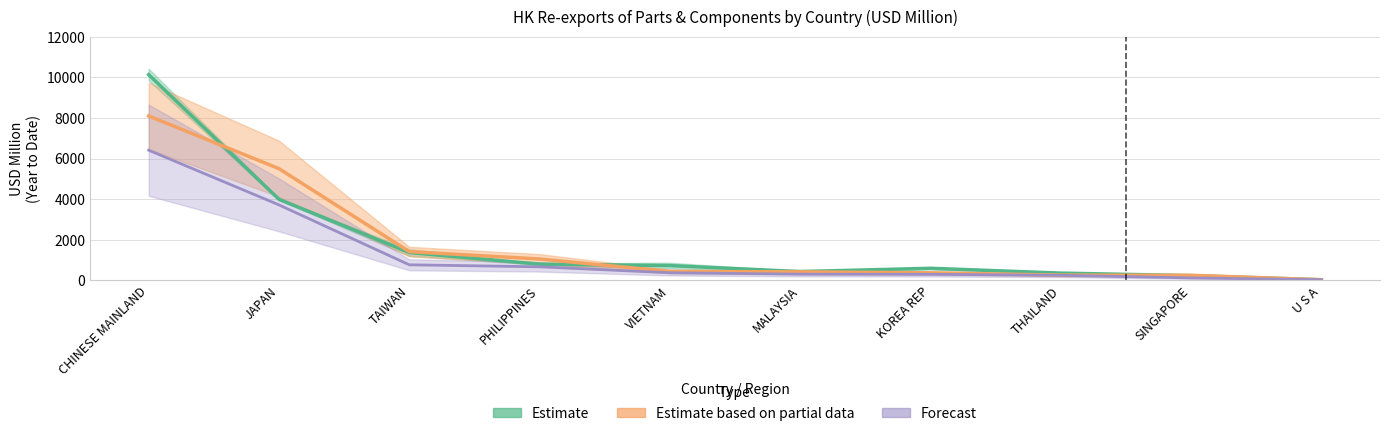

Which series has the largest range (max minus min)?

201712